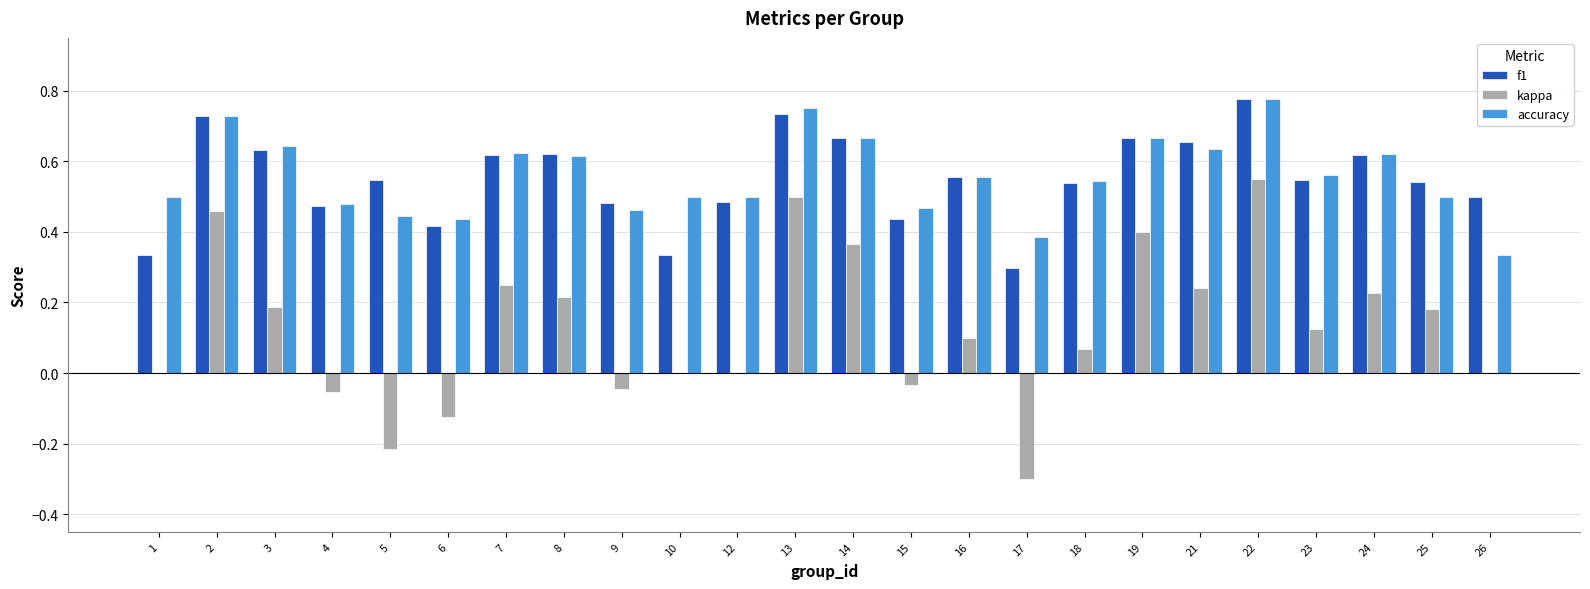

Which series changed the most between 1 and 17?

kappa